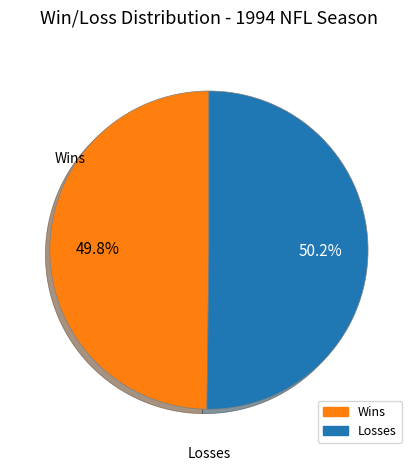

Is there a majority slice in this chart?

Yes